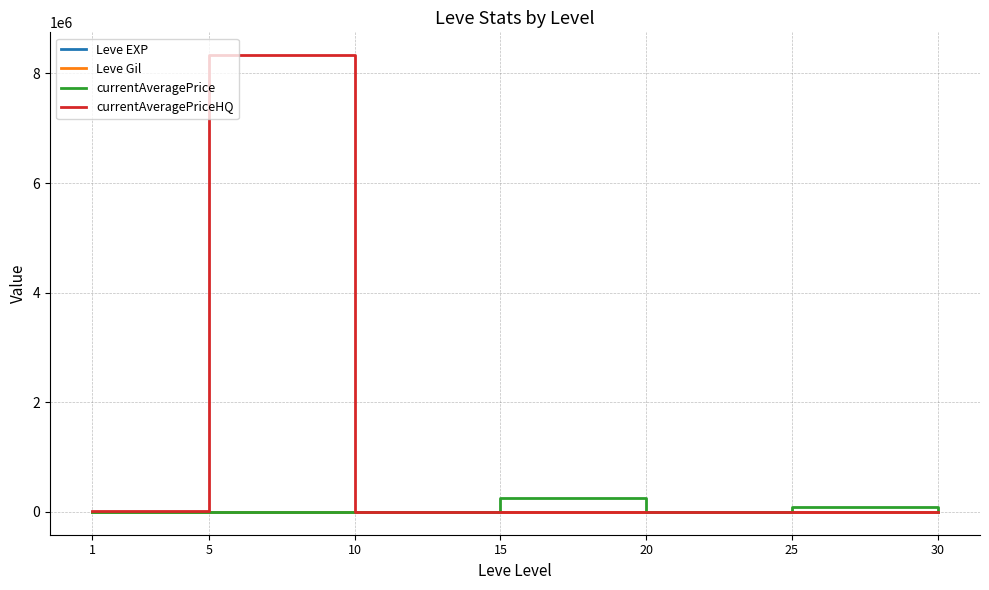

What are all the series names shown in the legend?

Leve EXP, Leve Gil, currentAveragePrice, currentAveragePriceHQ